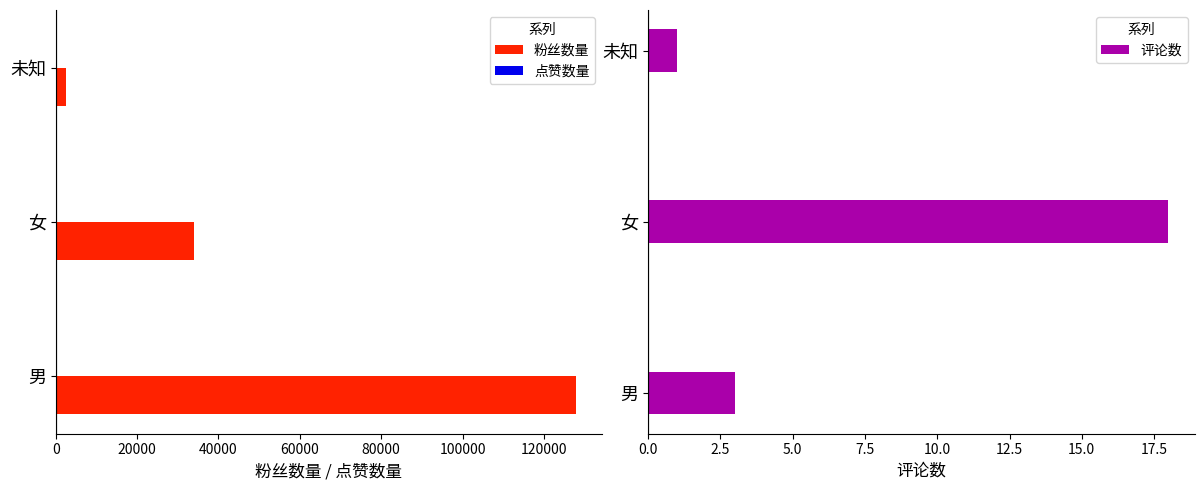

The 粉丝数量 series shows 33943 at 女. True or false?

True